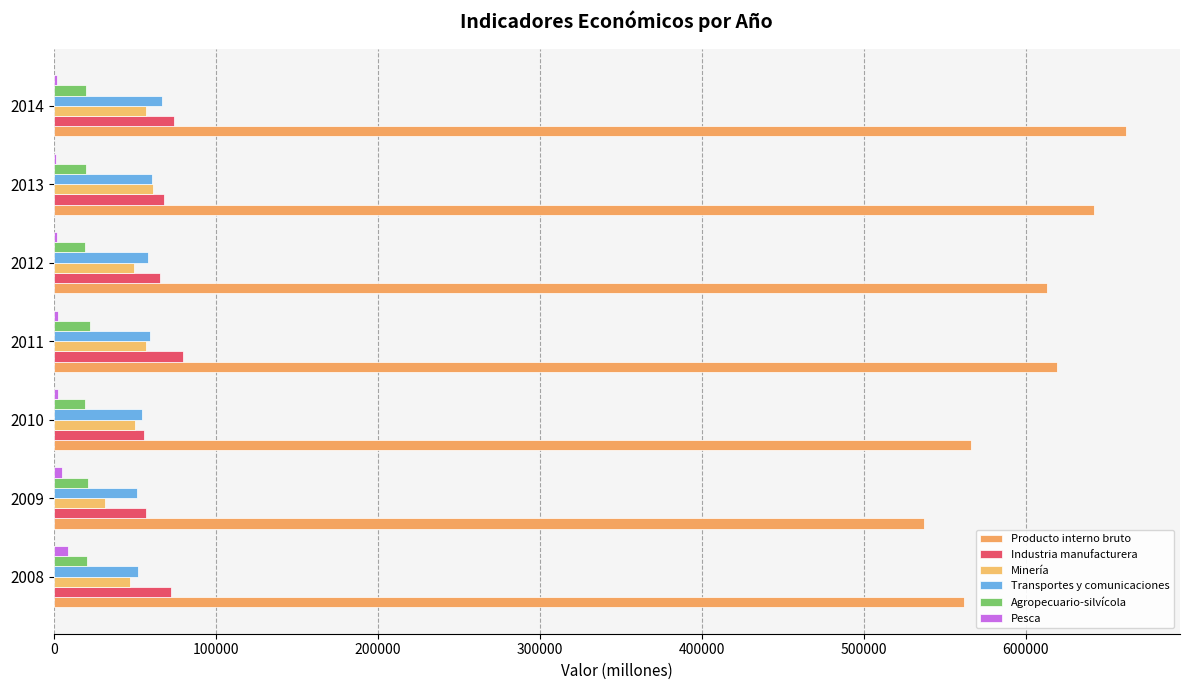

What is the smallest value displayed?

1619